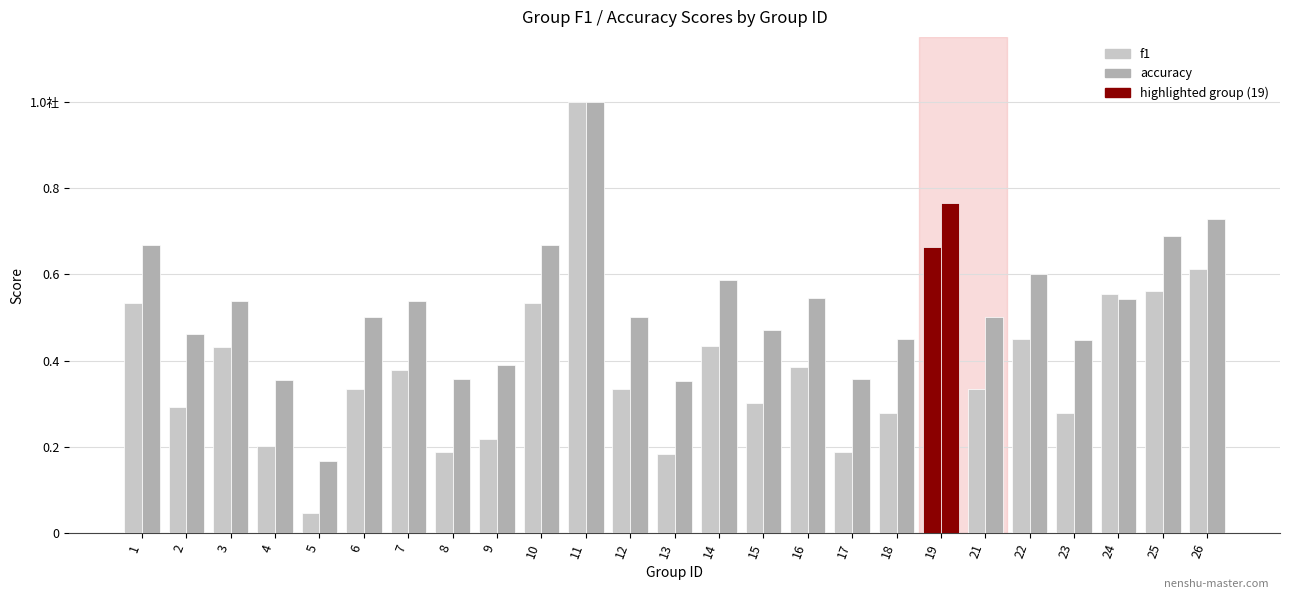

Does the chart contain stacked bars?

No